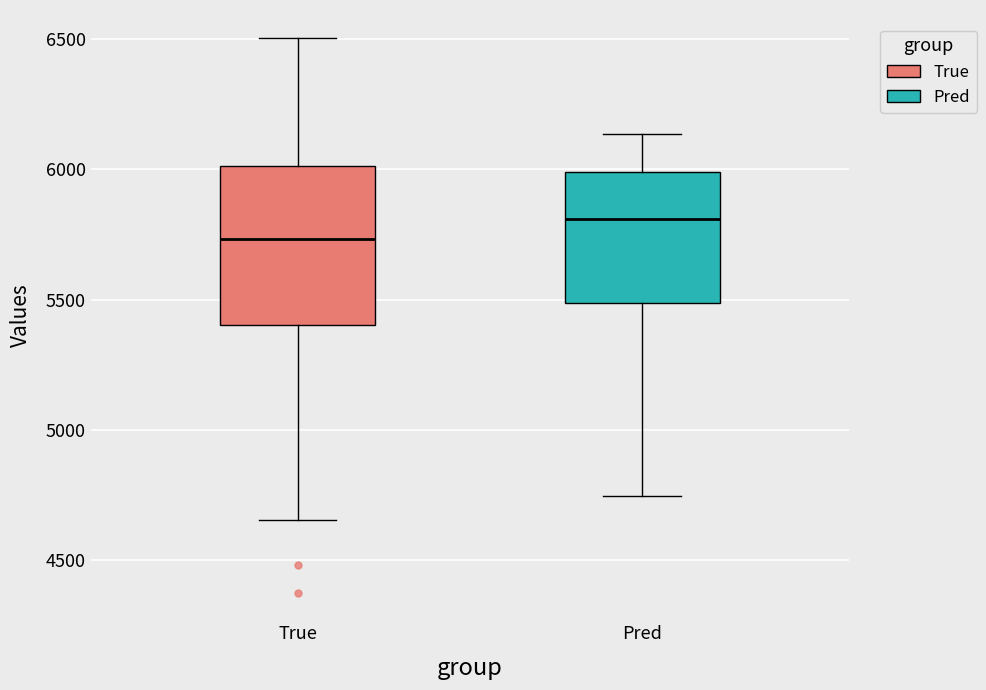

Where is the lower edge of the box for True on the y-axis? The values are not printed on the chart, so give them approximately, as read against the axis.

5400